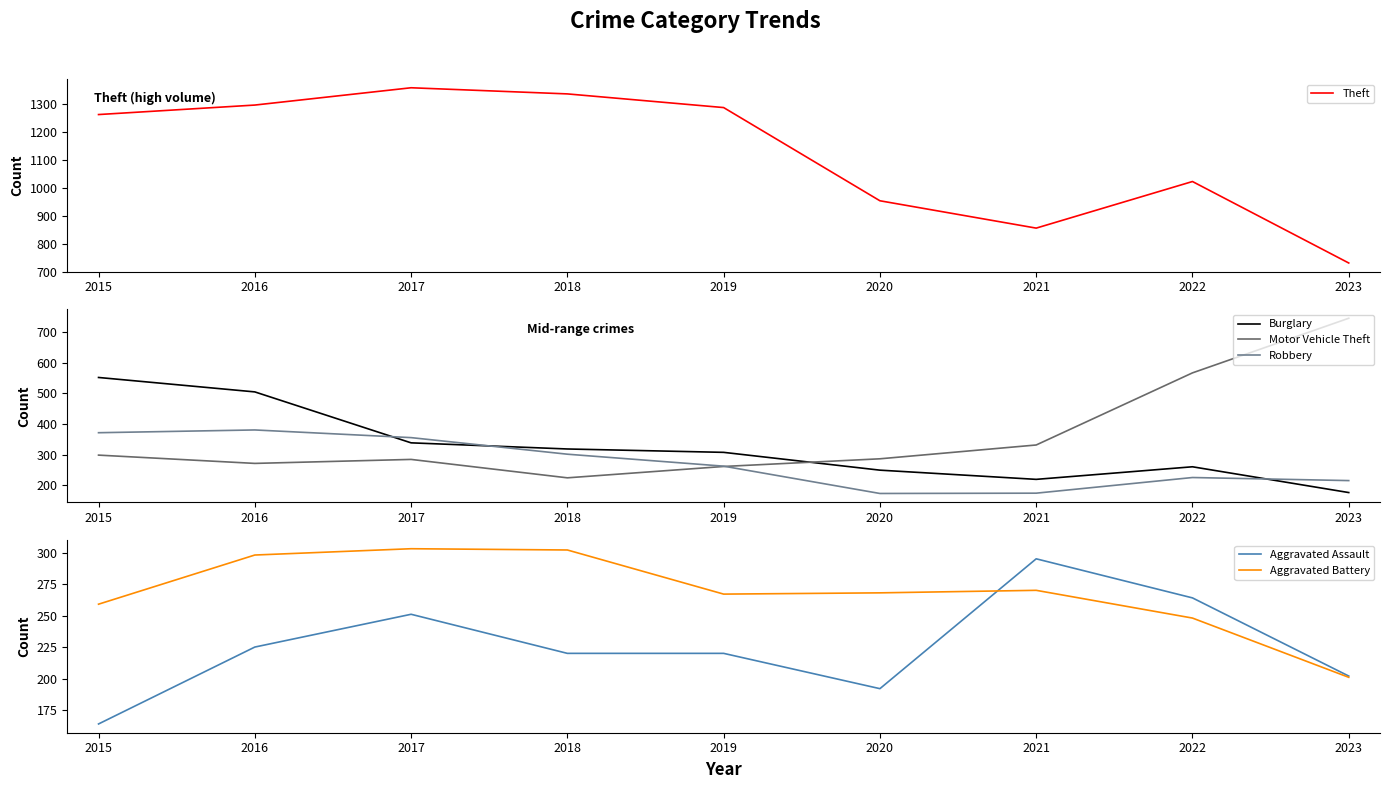

In Robbery, how many points are lower than both neighbors (excluding endpoints)?

1